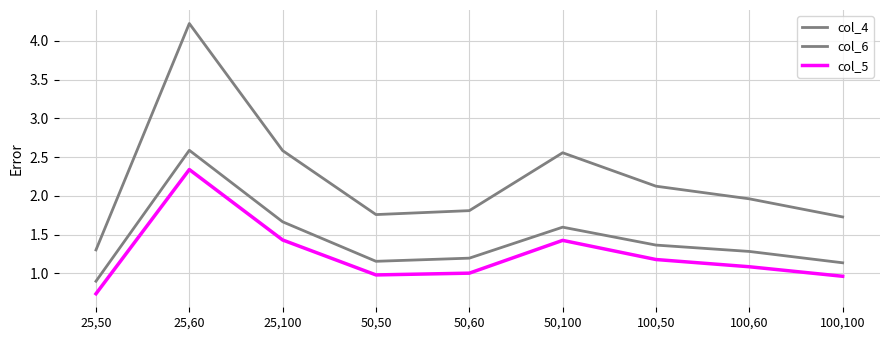

How many lines are shown in the chart?

3